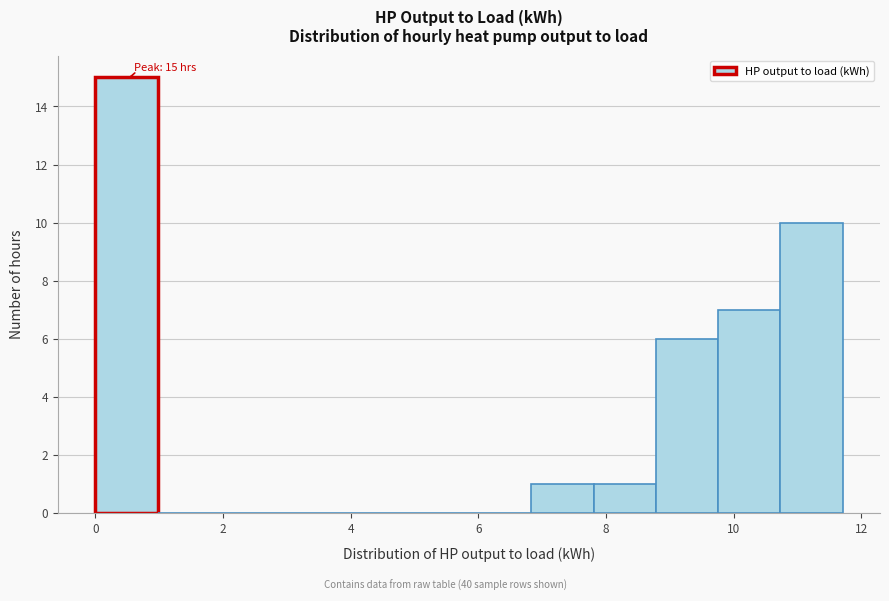

Which range on the x-axis has the tallest bar?

0.0 to 1.0